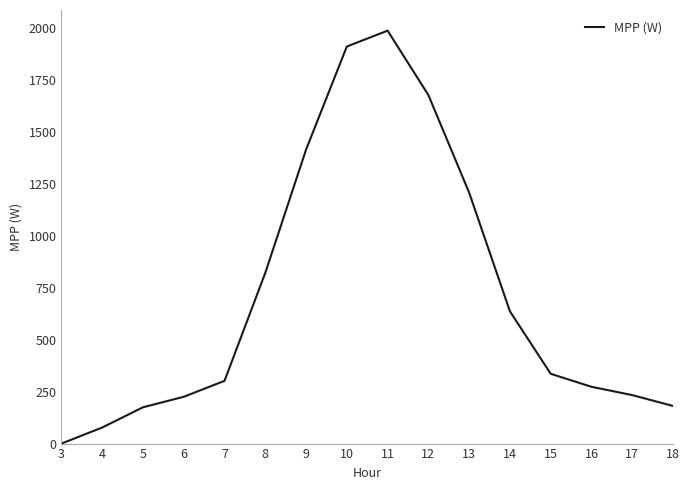

True or false: the data shows 121.4 at 14.

False